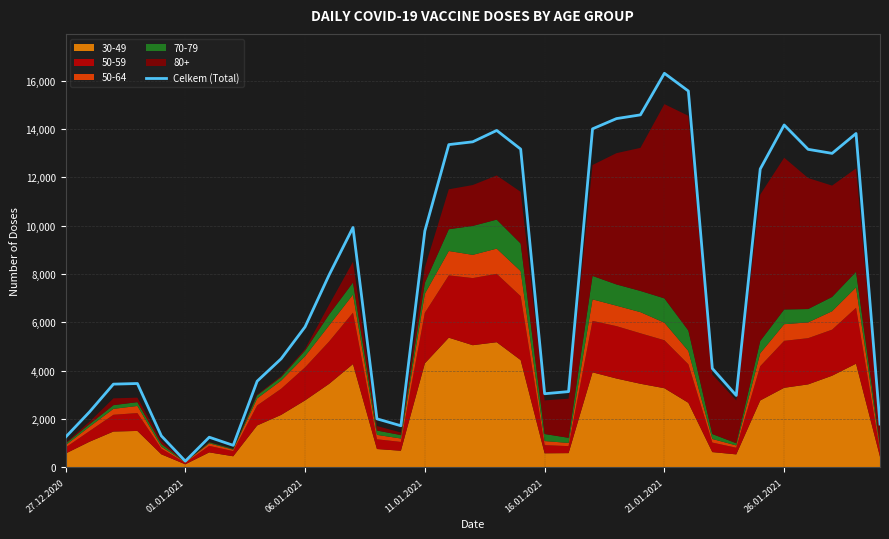

What is the highest value of the Celkem (Total) series?

16298